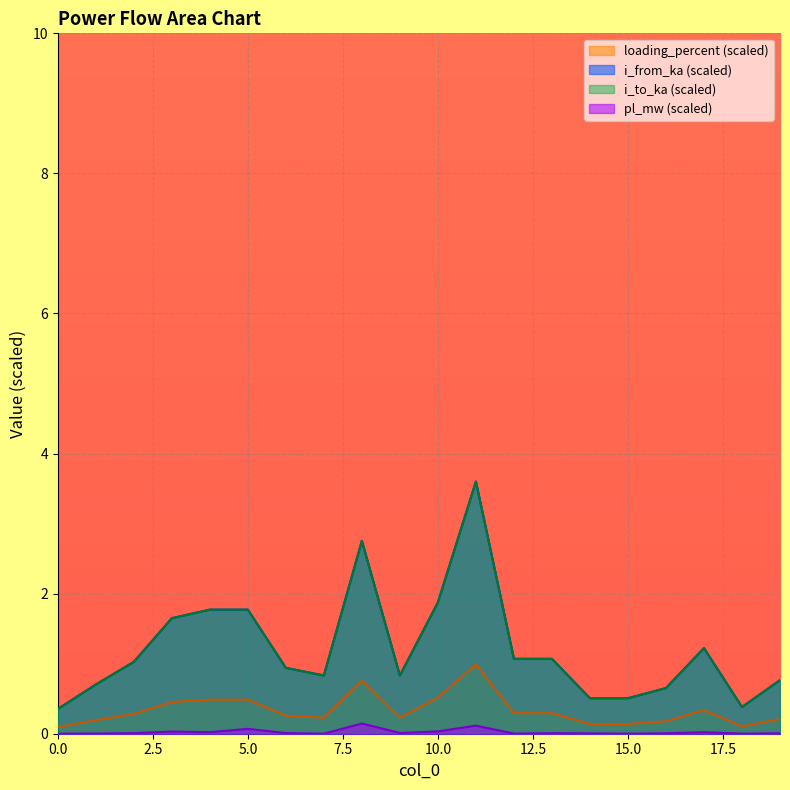

At which category is the sum across all series the highest?

11